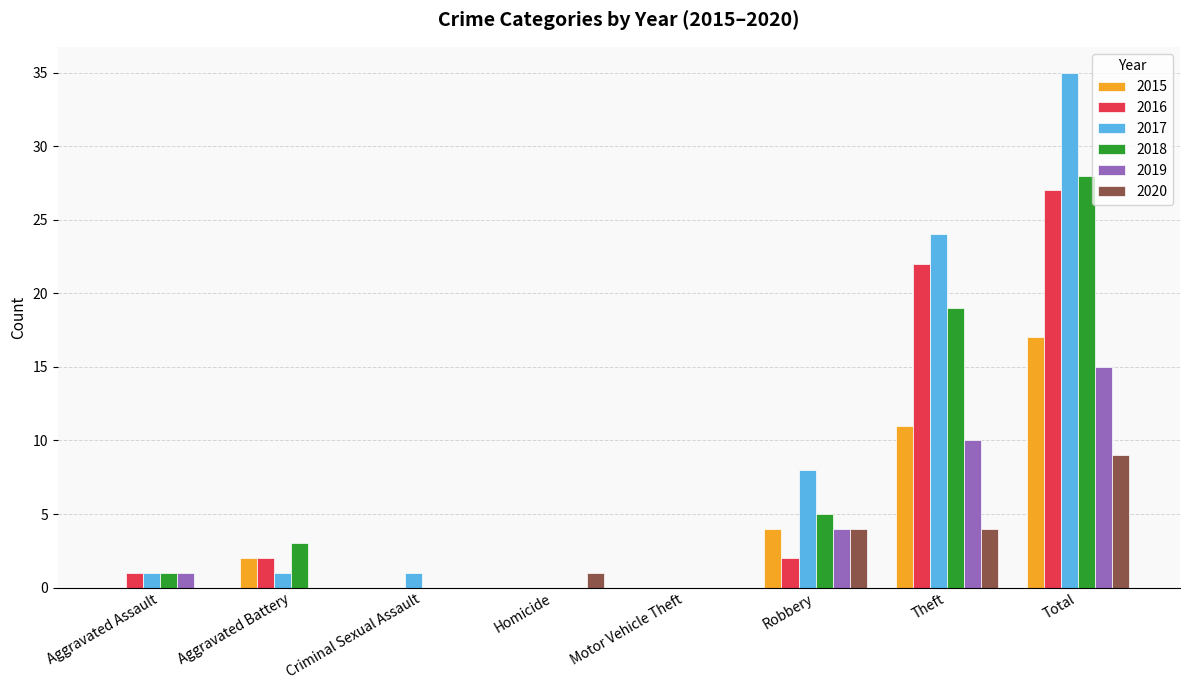

Are the bars horizontal?

No